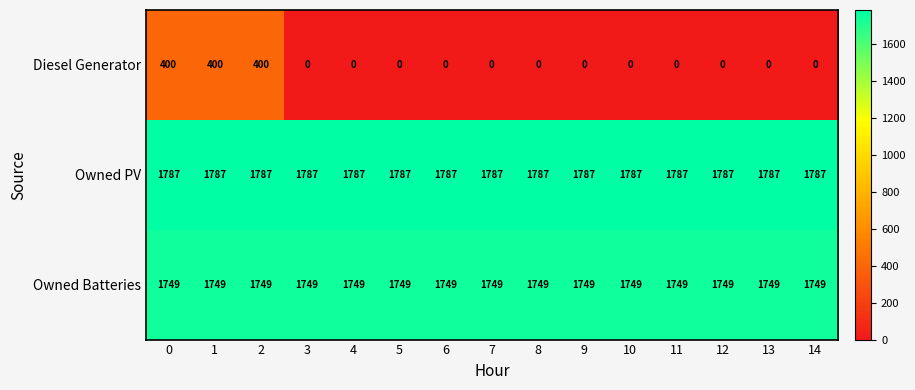

What is the difference between the highest and lowest values at 13?

1787